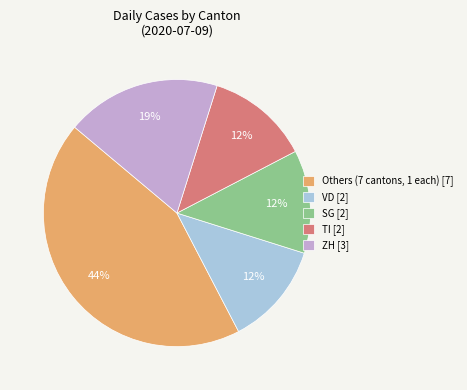

What is the largest slice in the pie chart?

Others (7 cantons, 1 each) [7]